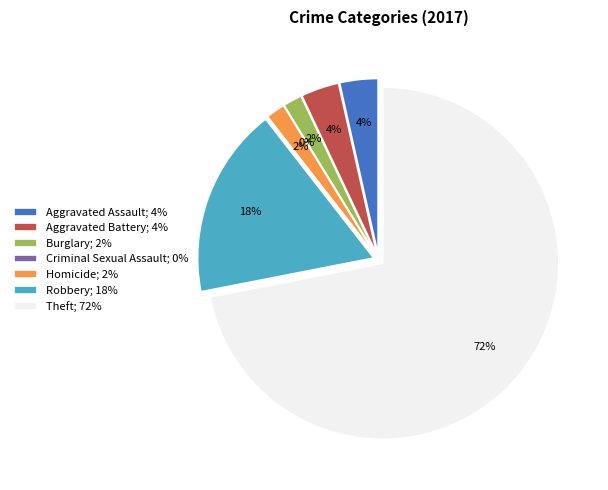

Does Burglary account for over 50% of the chart?

No